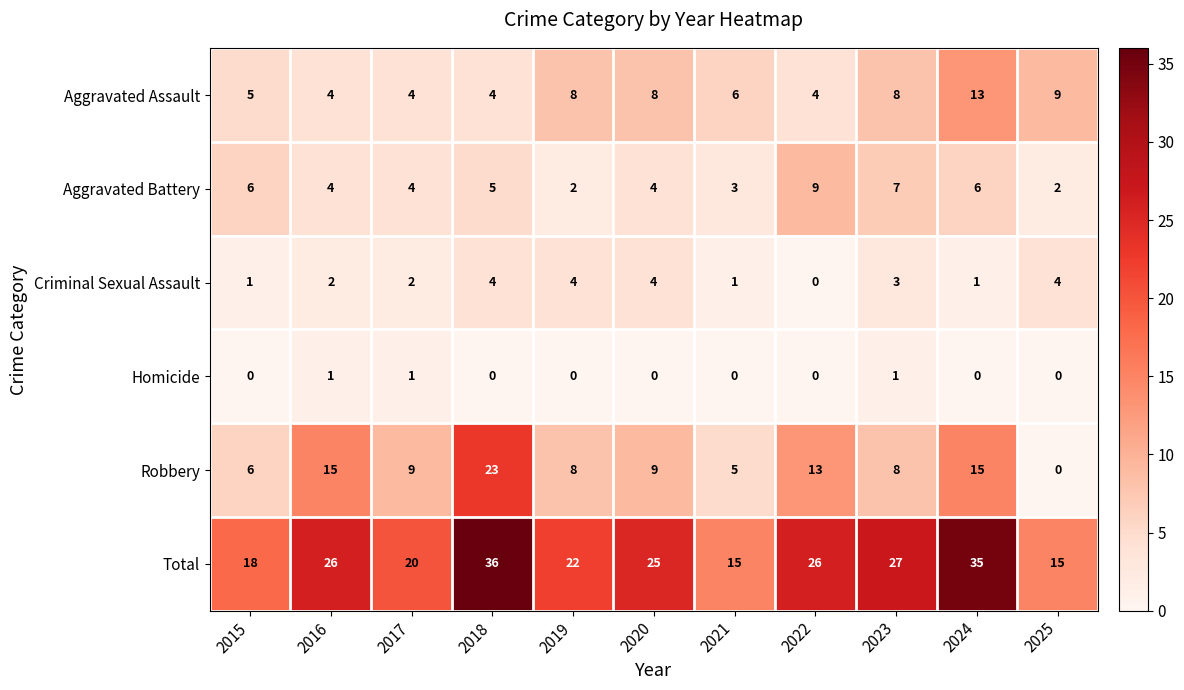

At which category is the sum across all series the highest?

2018